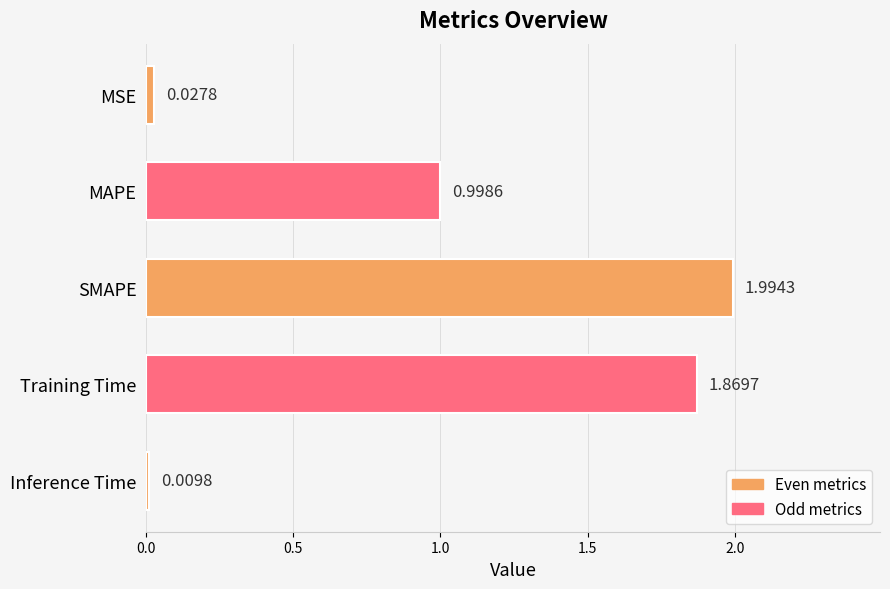

What is the label of the 4th bar from the bottom?

MAPE